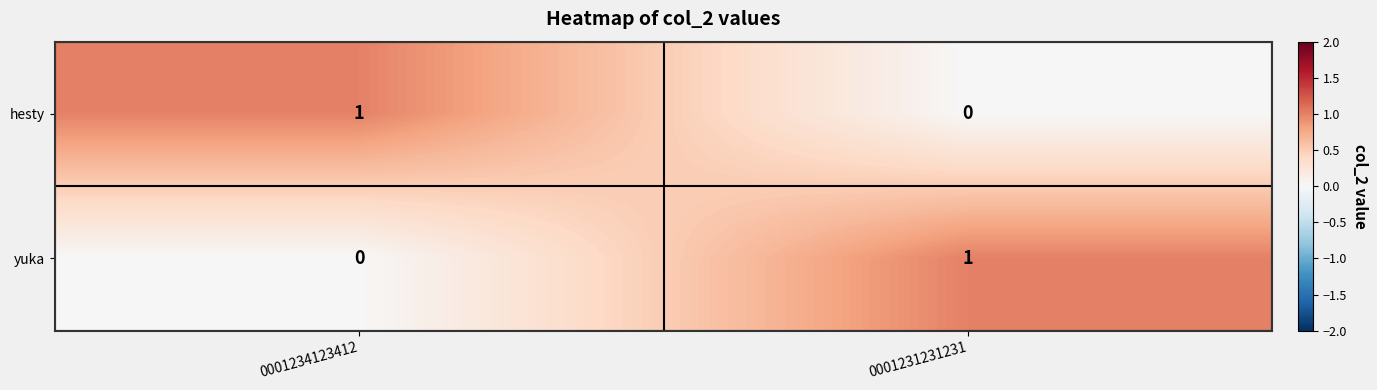

At which label is hesty closest to 0?

0001231231231